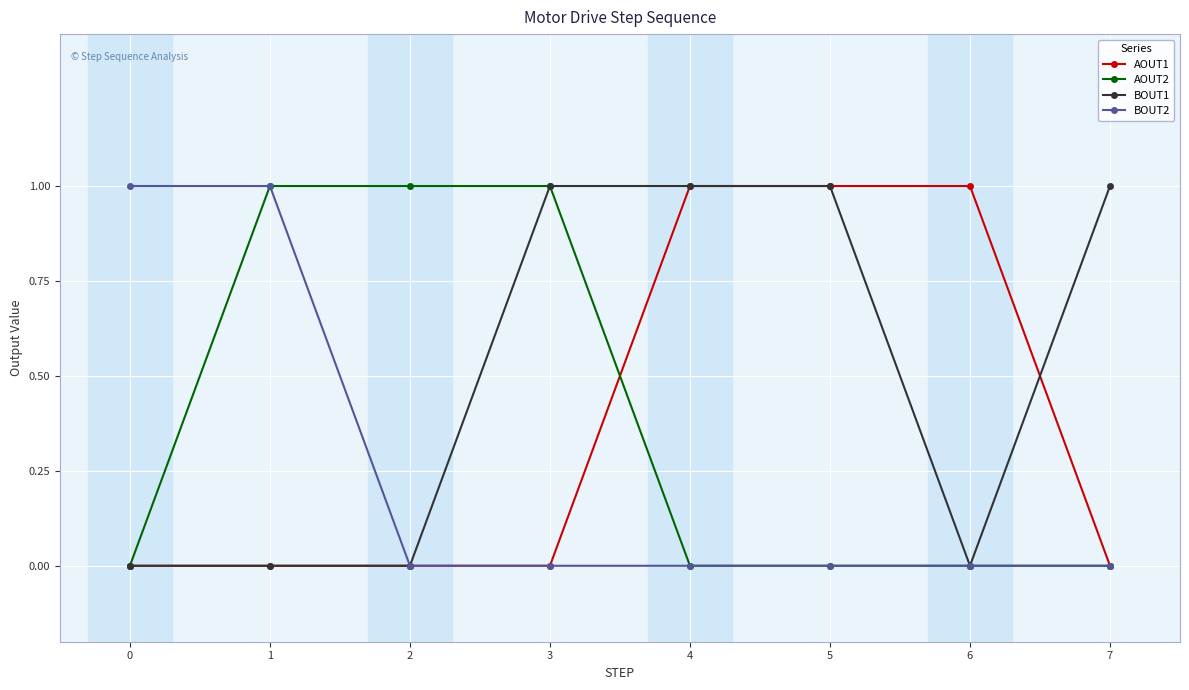

True or false: AOUT2 has a value of 0 at 5.

True